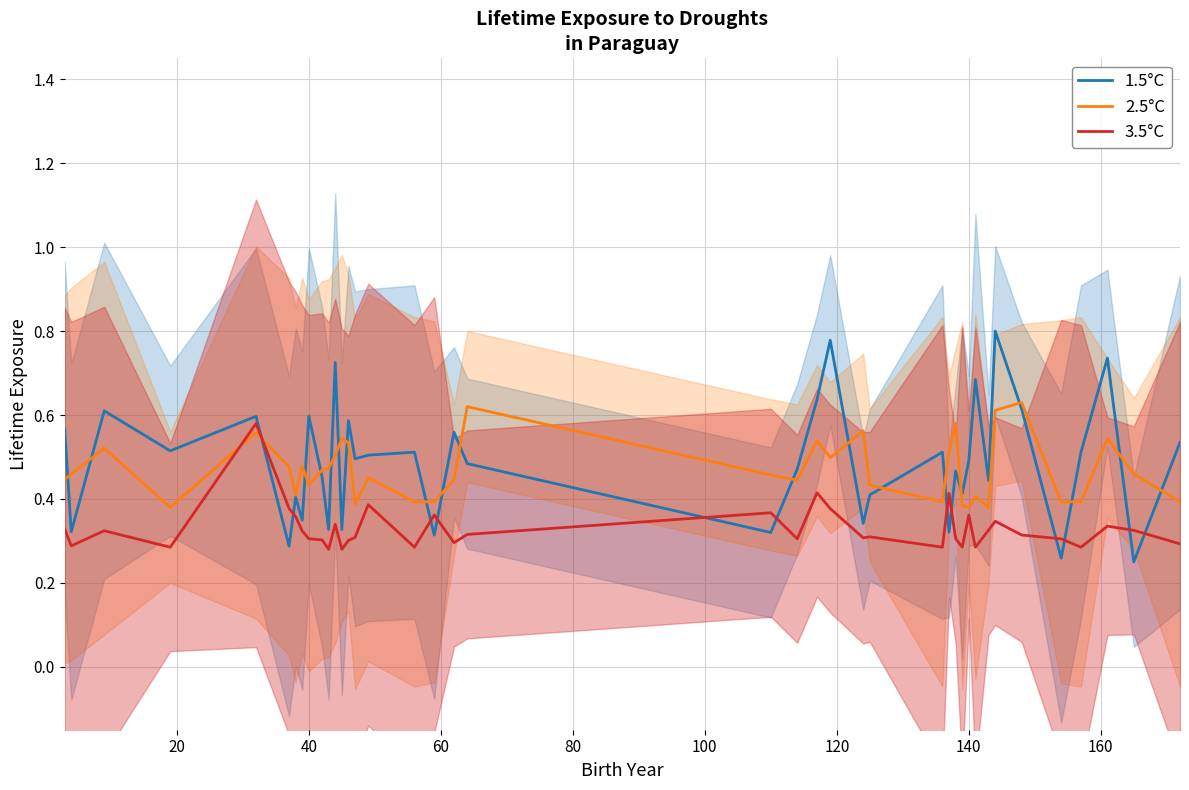

What is the lowest value of the 1.5°C series?

0.2